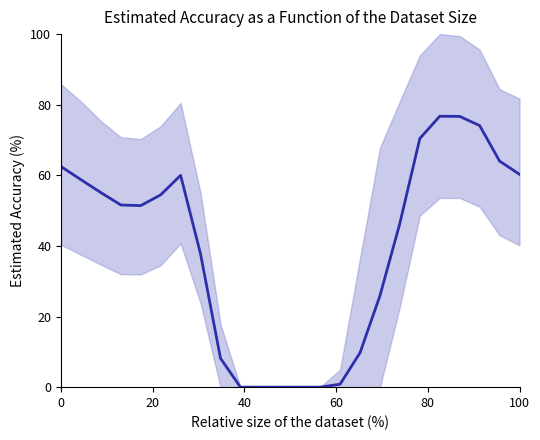

How many interior local valleys (lower than both neighbors) does the data have?

1